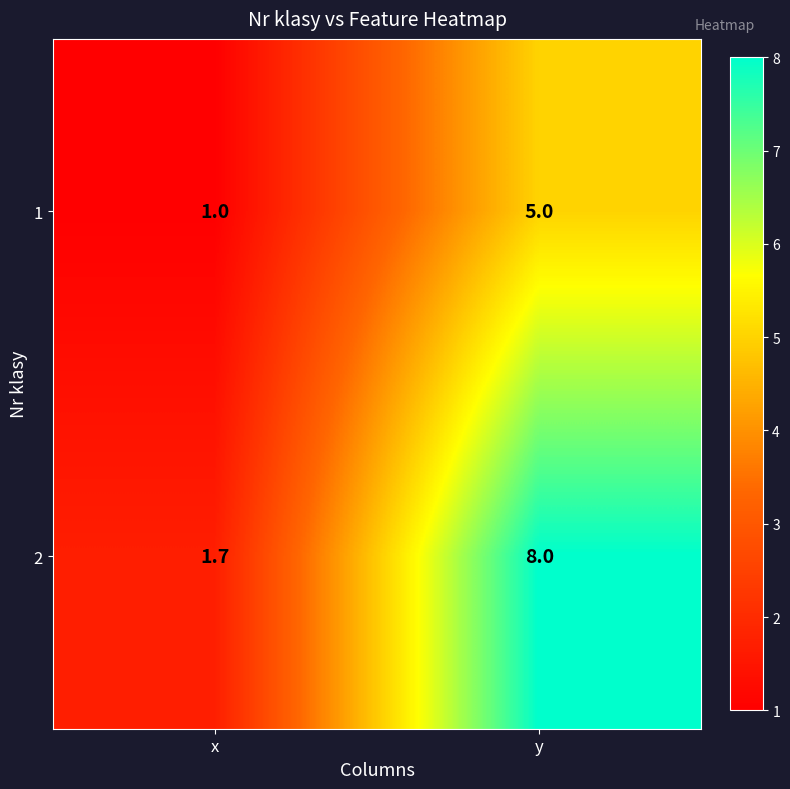

Which series has the largest range (max minus min)?

2